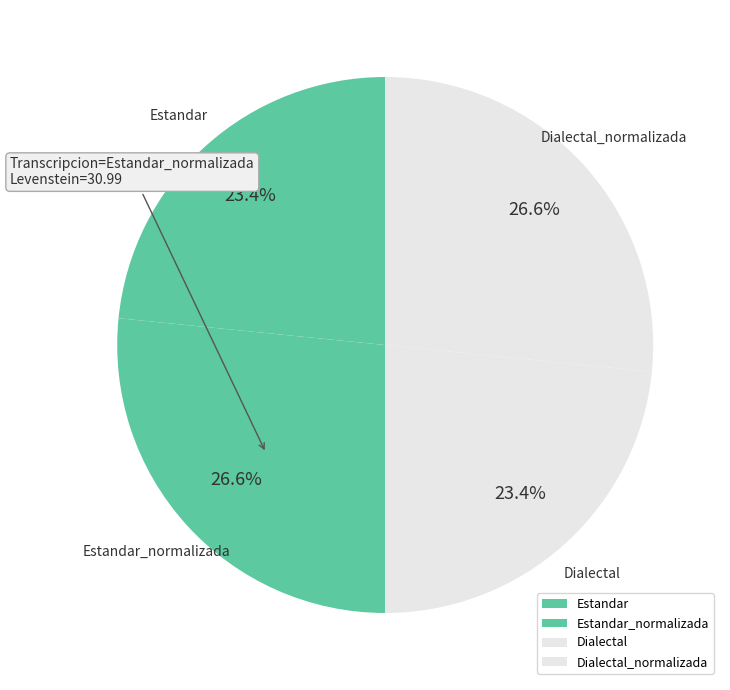

Is there any slice that represents more than half of the pie?

No